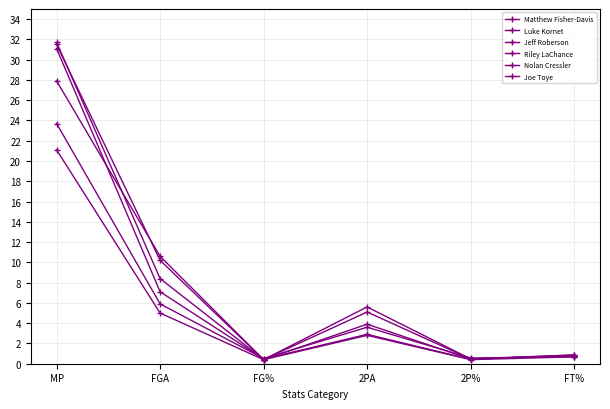

How many data points in Nolan Cressler are less than 3?

3